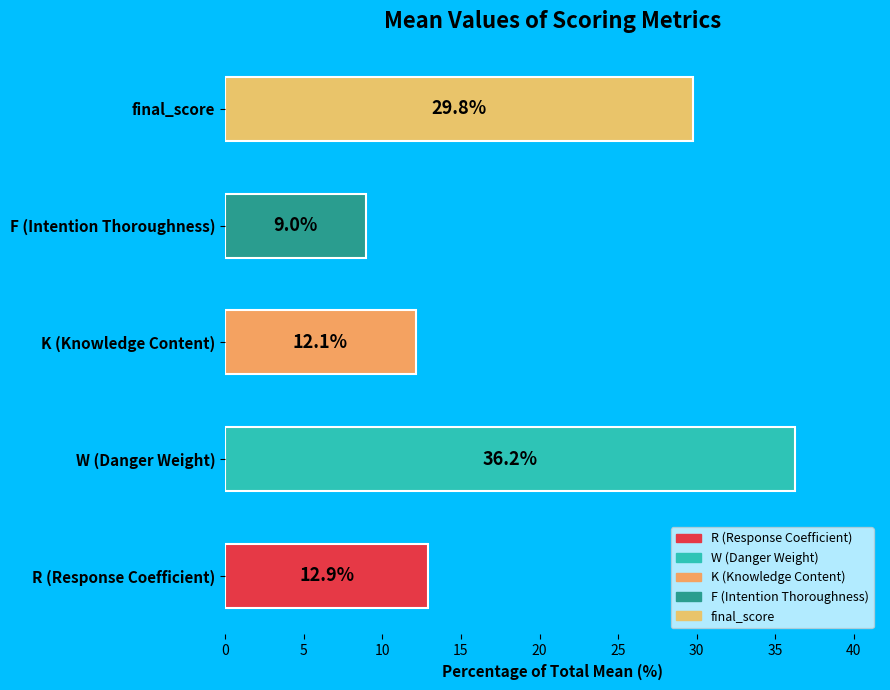

To the nearest percent, what percentage of the pie is W (Danger Weight)?

36%